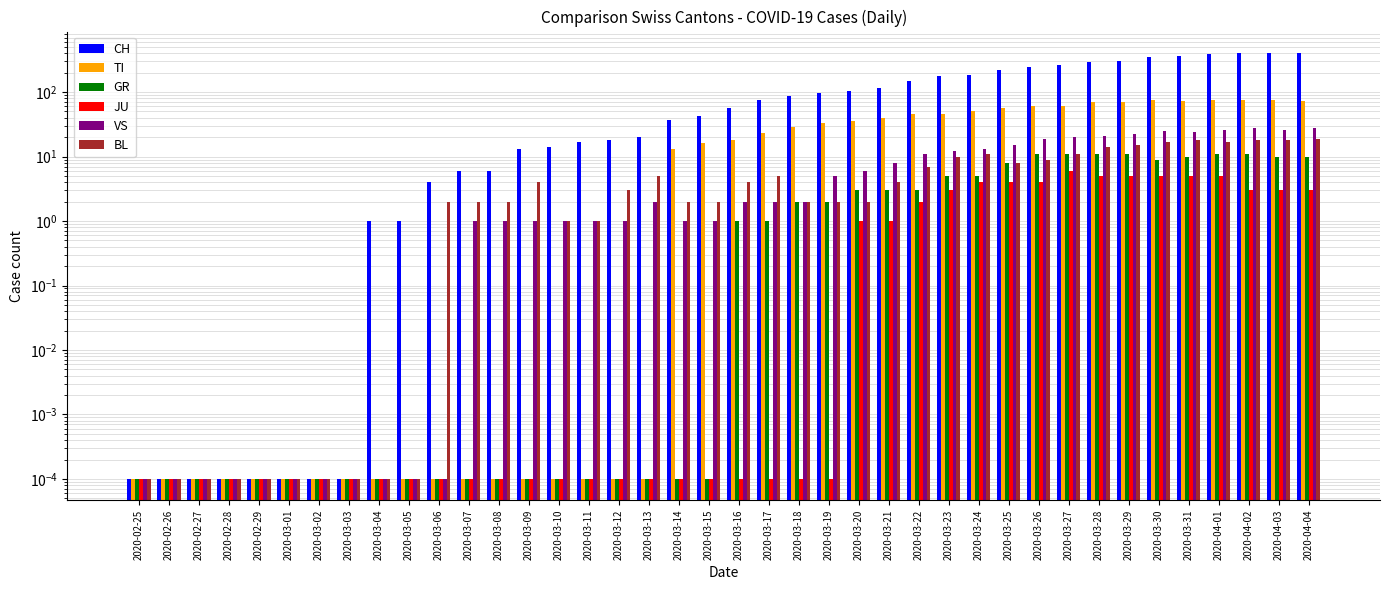

Reading left to right, transcribe all the data shown in this chart.

CH: 0.0	0.0	0.0	0.0	0.0	0.0	0.0	0.0	1.0	1.0	4.0	6.0	6.0	13.0	14.0	17.0	18.0	20.0	37.0	43.0	57.0	76.0	86.0	97.0	104.0	117.0	149.0	179.0	182.0	217.0	243.0	264.0	290.0	300.0	344.0	367.0	395.0	401.0	406.0	406.0
TI: 0.0	0.0	0.0	0.0	0.0	0.0	0.0	0.0	0.0	0.0	0.0	0.0	0.0	0.0	0.0	0.0	0.0	0.0	13.0	16.0	18.0	23.0	29.0	33.0	35.0	40.0	46.0	45.0	50.0	57.0	60.0	61.0	69.0	69.0	75.0	74.0	76.0	75.0	75.0	72.0
GR: 0.0	0.0	0.0	0.0	0.0	0.0	0.0	0.0	0.0	0.0	0.0	0.0	0.0	0.0	0.0	0.0	0.0	0.0	0.0	0.0	1.0	1.0	2.0	2.0	3.0	3.0	3.0	5.0	5.0	8.0	11.0	11.0	11.0	11.0	9.0	10.0	11.0	11.0	10.0	10.0
JU: 0.0	0.0	0.0	0.0	0.0	0.0	0.0	0.0	0.0	0.0	0.0	0.0	0.0	0.0	0.0	0.0	0.0	0.0	0.0	0.0	0.0	0.0	0.0	0.0	1.0	1.0	2.0	3.0	4.0	4.0	4.0	6.0	5.0	5.0	5.0	5.0	5.0	3.0	3.0	3.0
VS: 0.0	0.0	0.0	0.0	0.0	0.0	0.0	0.0	0.0	0.0	0.0	1.0	1.0	1.0	1.0	1.0	1.0	2.0	1.0	1.0	2.0	2.0	2.0	5.0	6.0	8.0	11.0	12.0	13.0	15.0	19.0	20.0	21.0	22.0	25.0	24.0	26.0	28.0	26.0	28.0
BL: 0.0	0.0	0.0	0.0	0.0	0.0	0.0	0.0	0.0	0.0	2.0	2.0	2.0	4.0	1.0	1.0	3.0	5.0	2.0	2.0	4.0	5.0	2.0	2.0	2.0	4.0	7.0	10.0	11.0	8.0	9.0	11.0	14.0	15.0	17.0	18.0	17.0	18.0	18.0	19.0